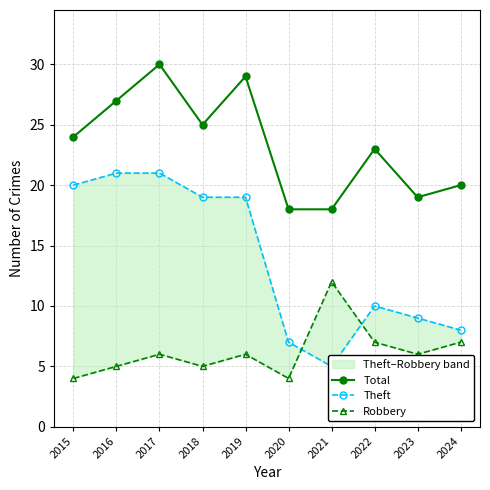

True or false: Robbery and Total cross at least once.

False